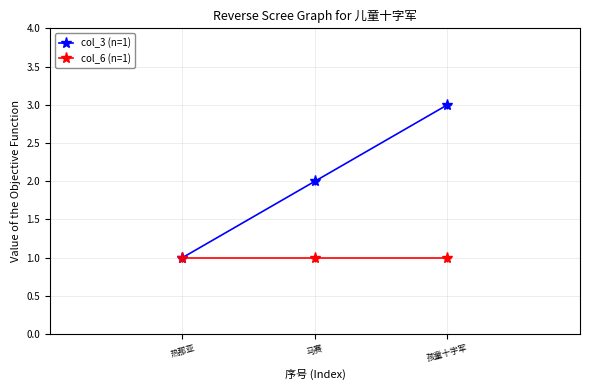

Which series changed the most between 马赛 and 孩童十字军?

col_3 (n=1)